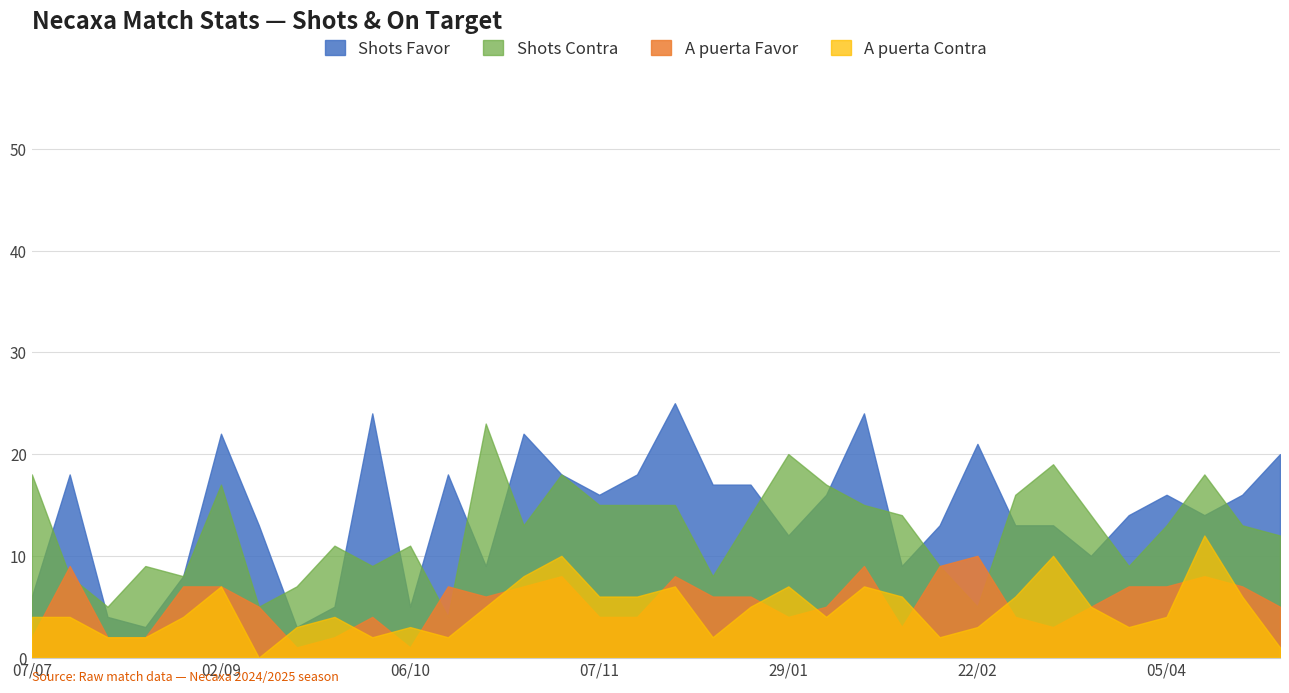

Rank the series at 03/11 from highest to lowest value.

Shots Favor, Shots Contra, A puerta Contra, A puerta Favor